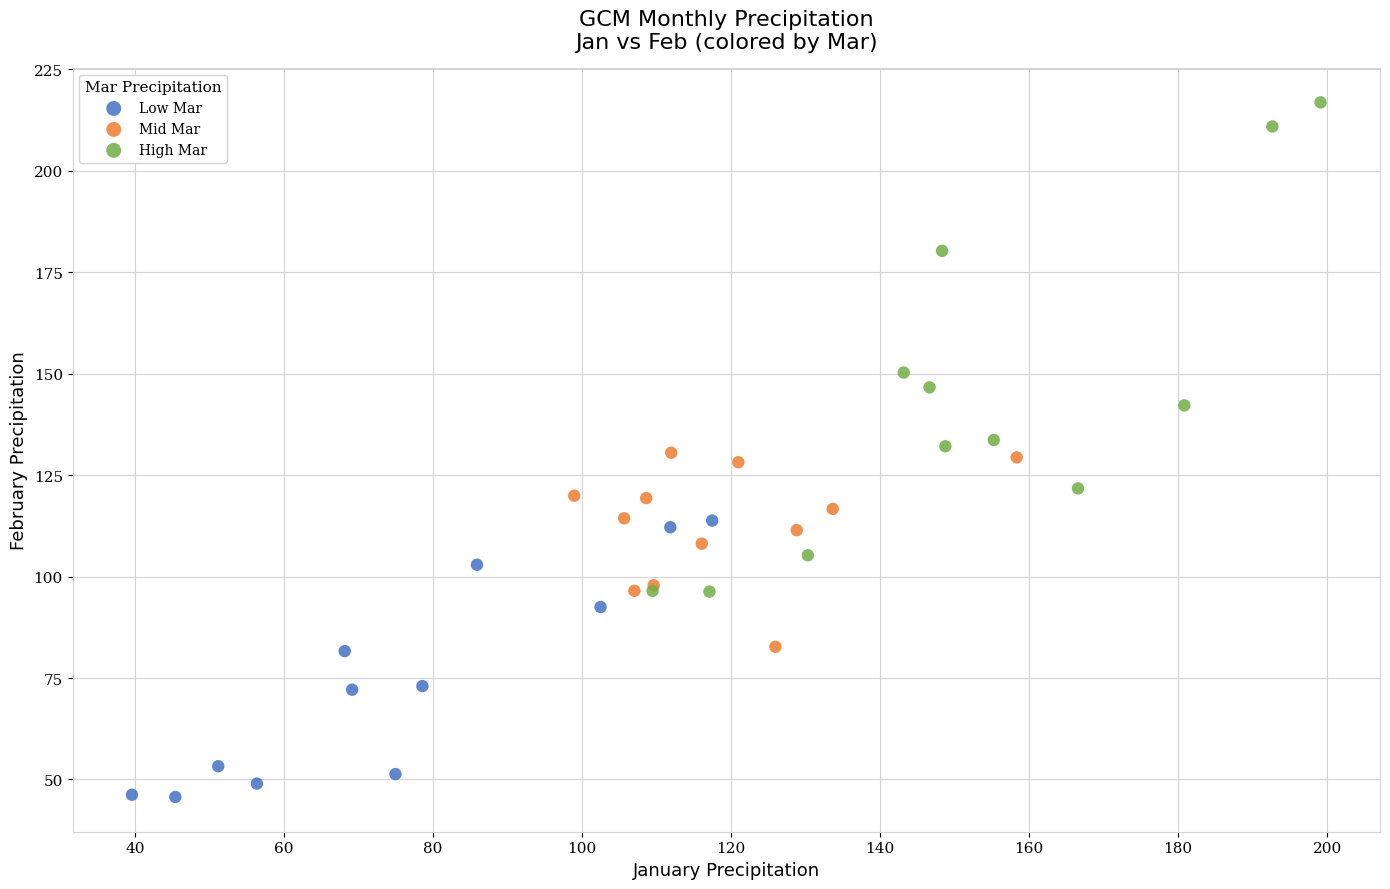

Which series reaches the maximum Y coordinate?

High Mar